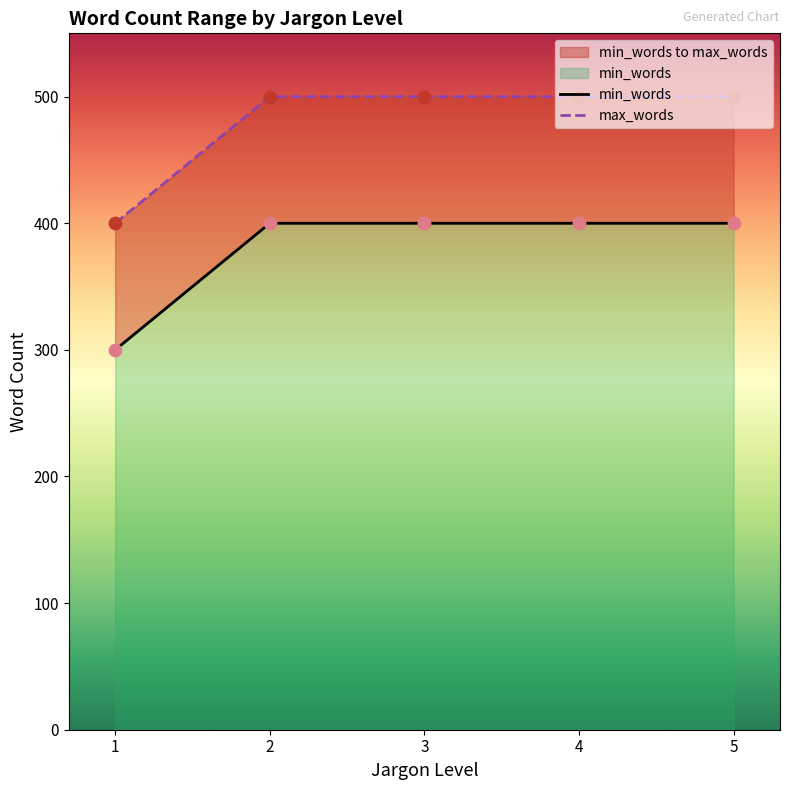

Which series has the widest spread of Y values?

min_words